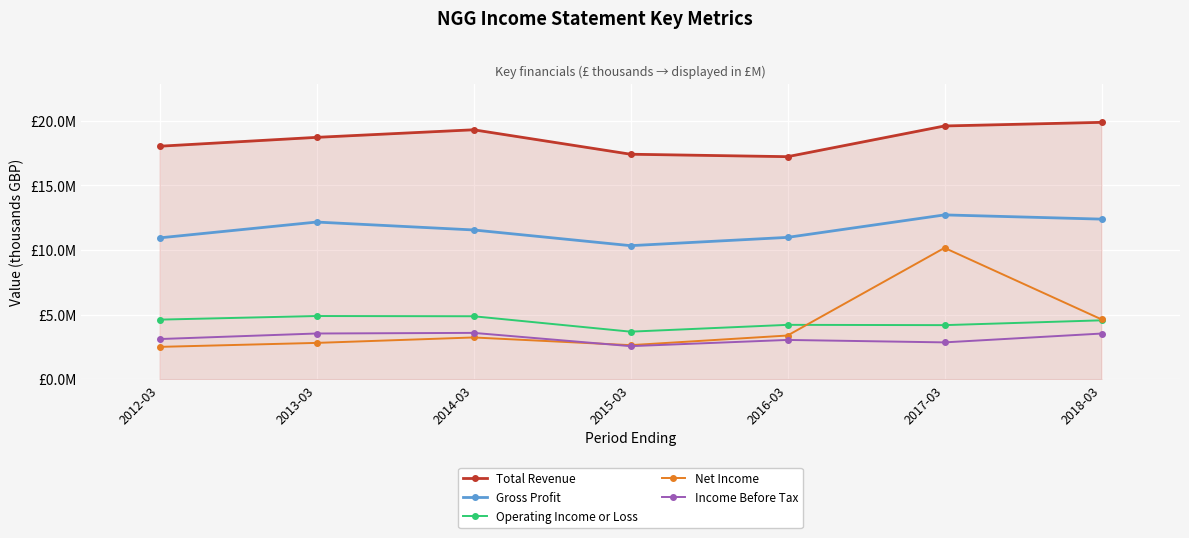

Which category has the highest value across all series?

2018-03